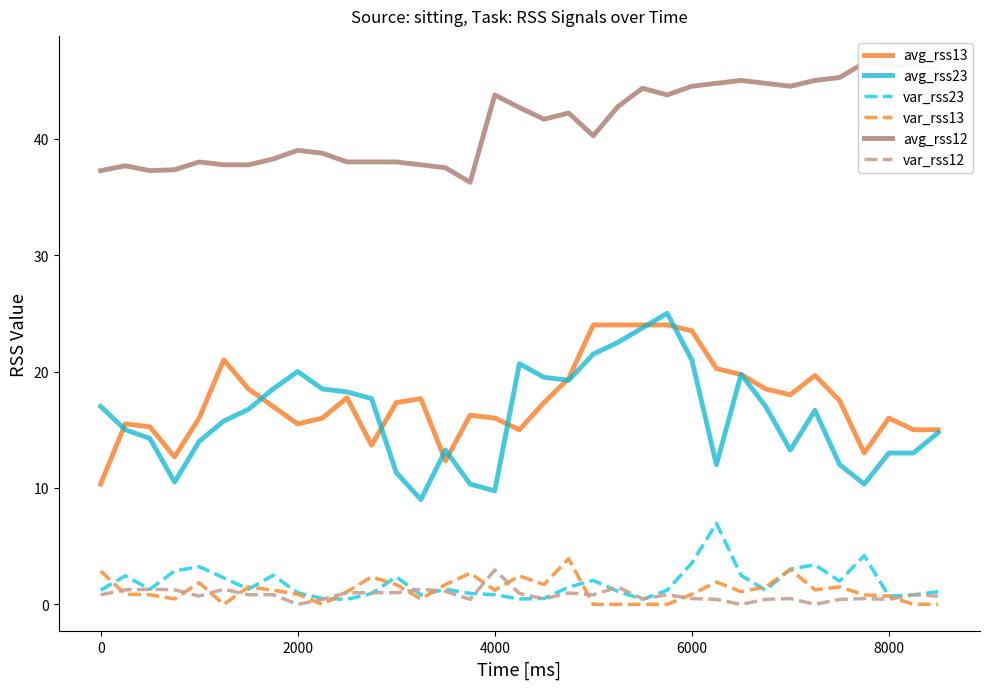

What is the maximum value for avg_rss23?

25.0